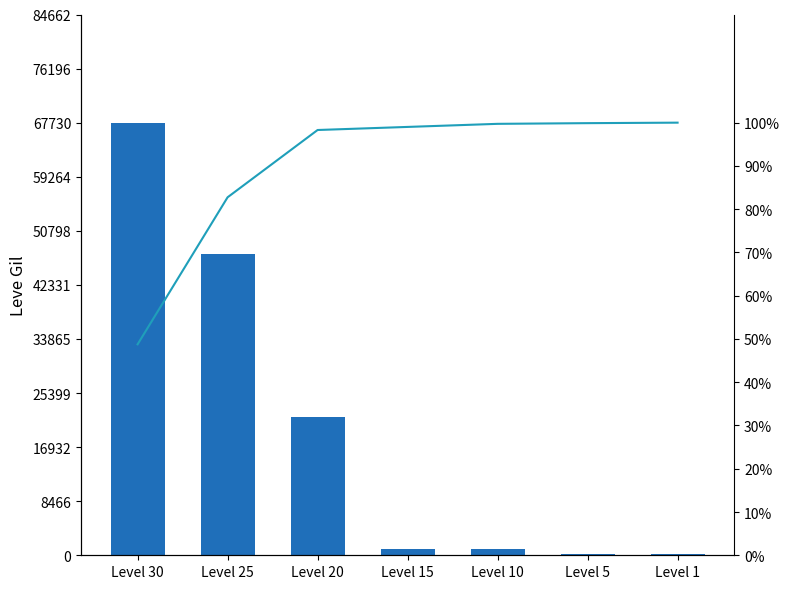

Which series changed the most between Level 25 and Level 10?

Leve Gil